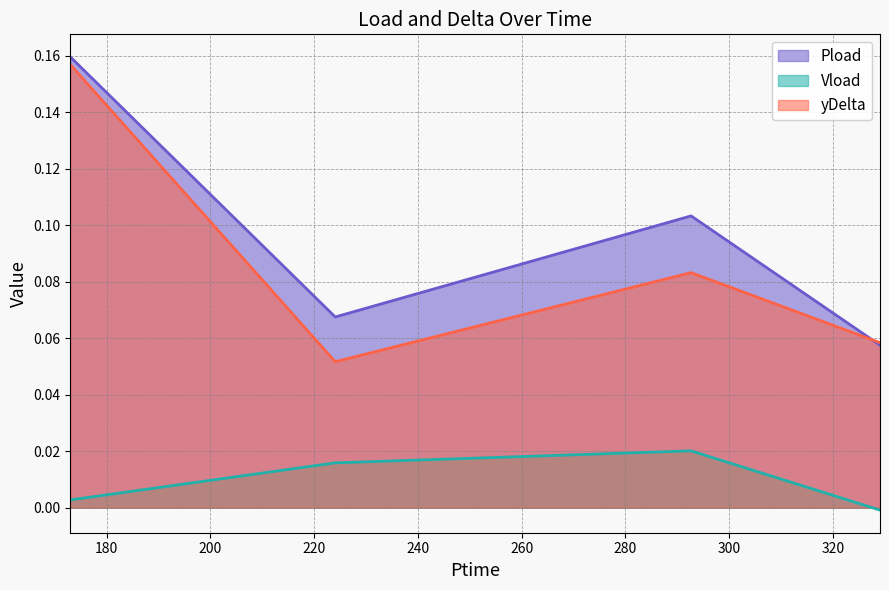

True or false: yDelta and Vload intersect in this chart.

False